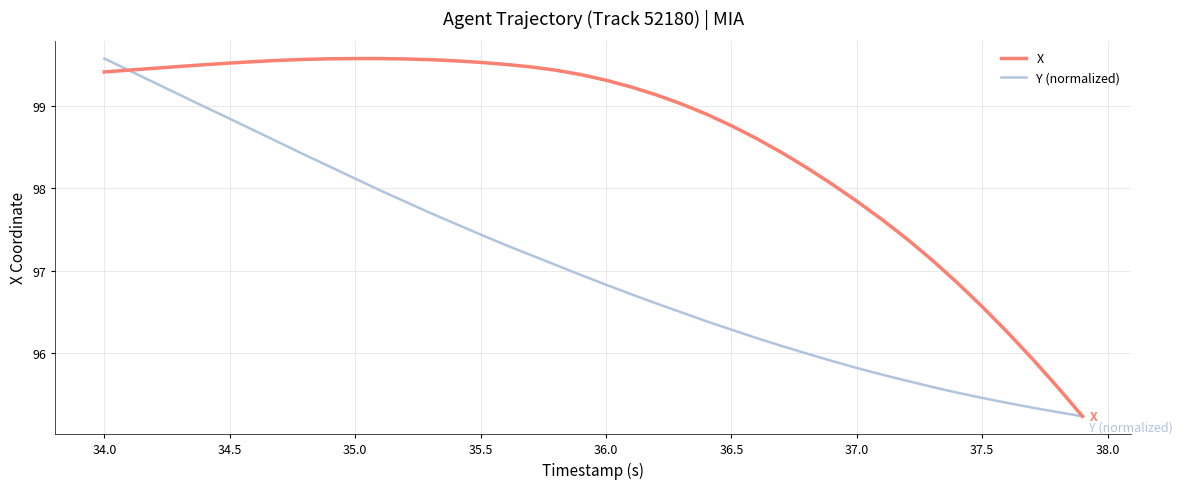

What is the smallest value displayed?

95.2